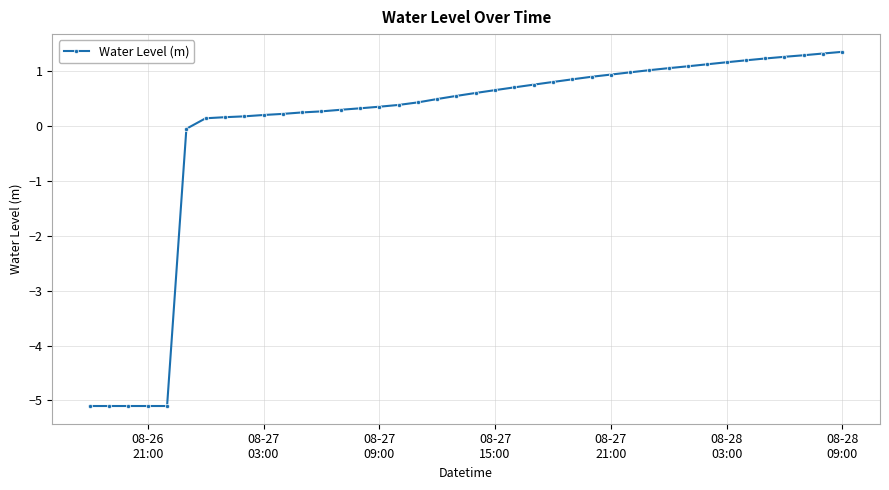

What is the minimum value shown in the chart?

-5.1